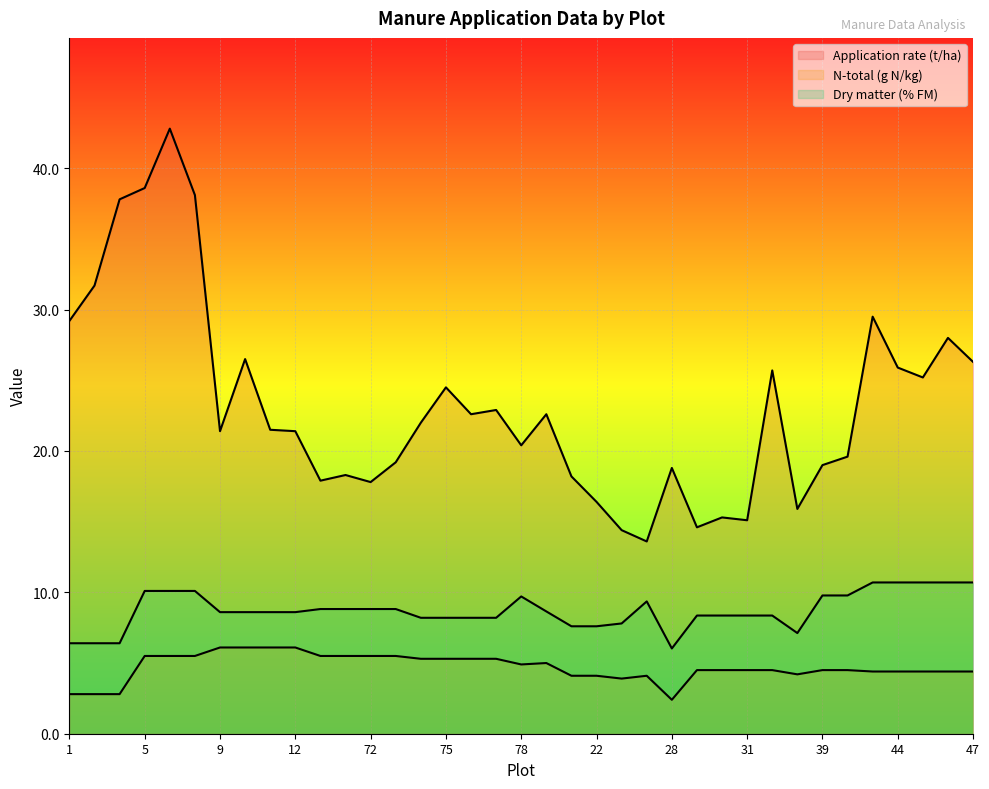

What value does the Application rate (t/ha) series have at 28?

18.8